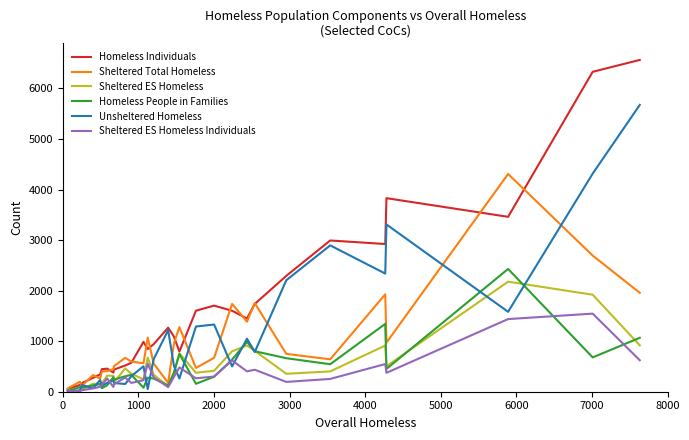

How many lines are shown in the chart?

6